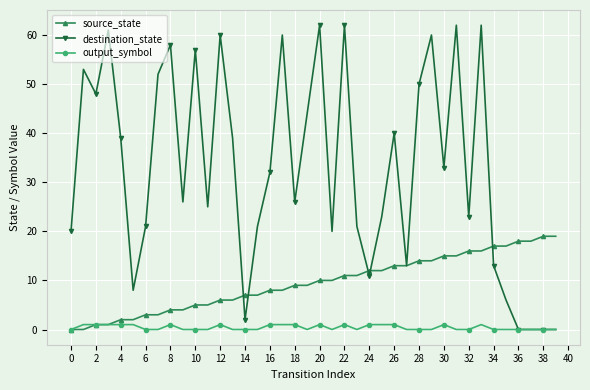

What is the sum of all output_symbol values?

17